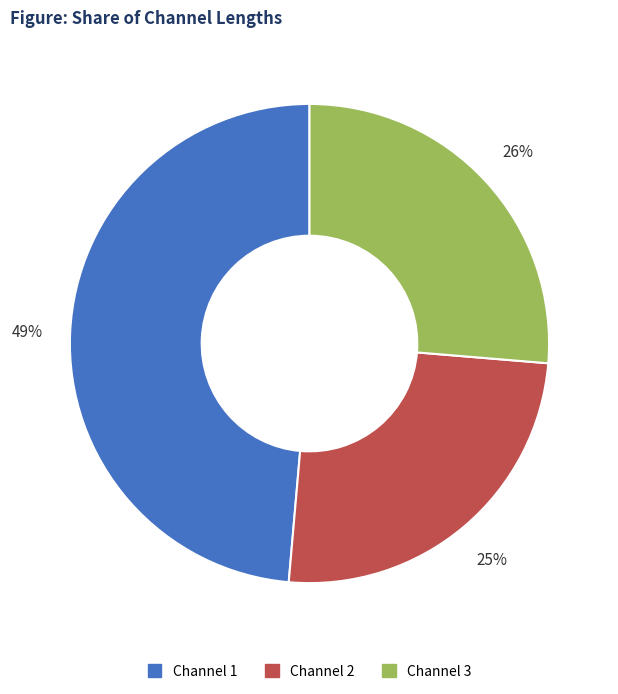

Does Channel 3 represent more than half of the total?

No